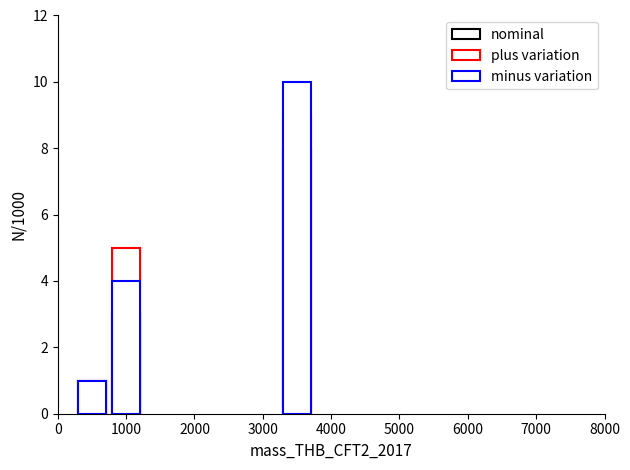

Which series has the largest total across all categories?

plus variation